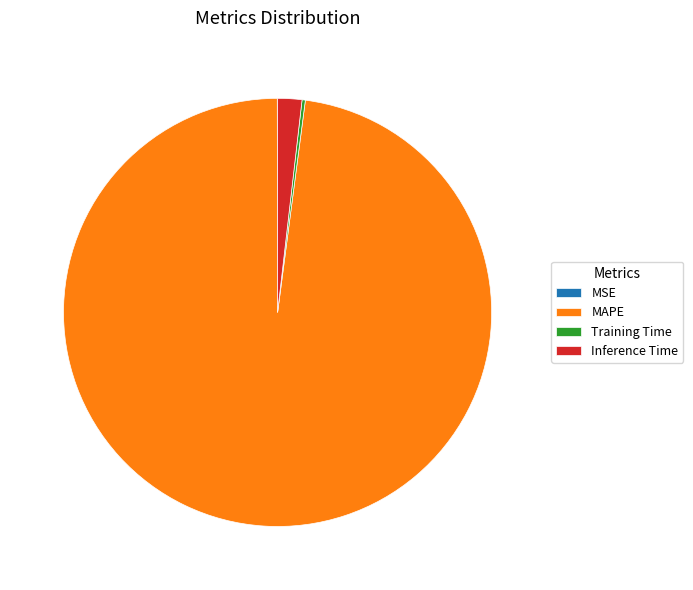

Which category accounts for the majority?

MAPE